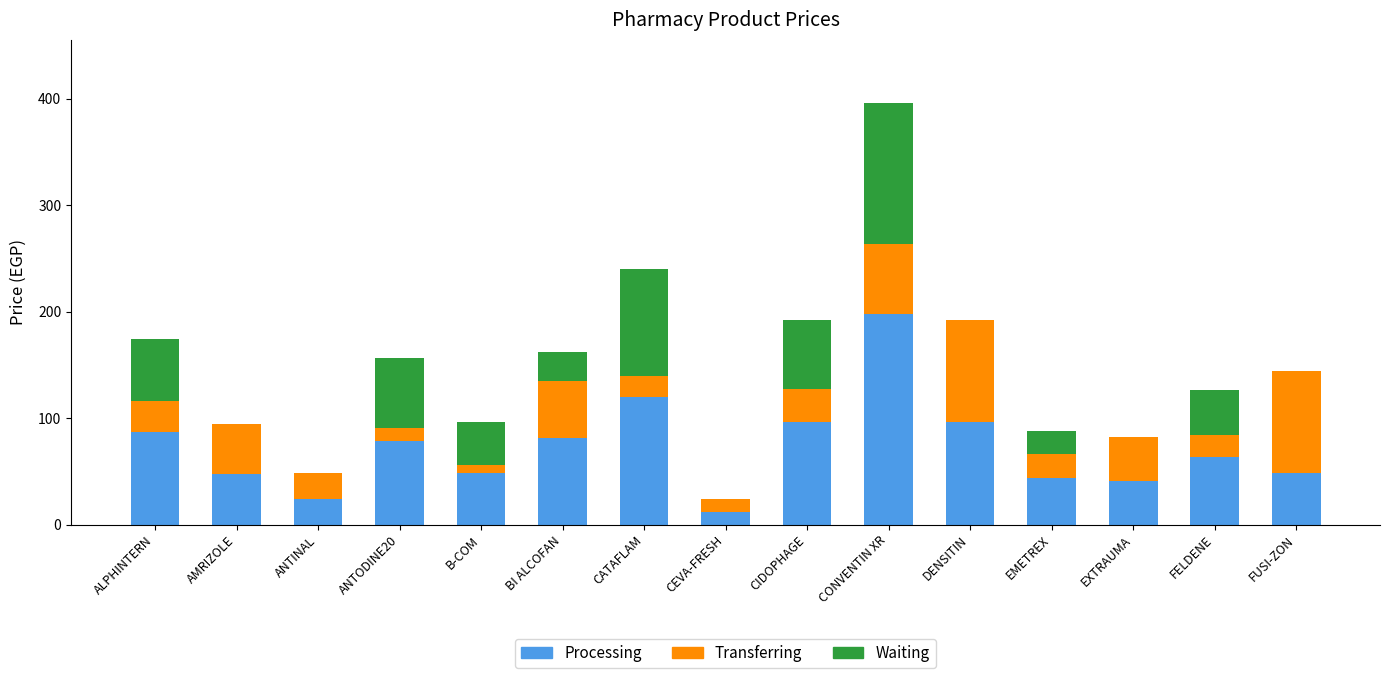

What are all the series names shown in the legend?

Processing, Transferring, Waiting